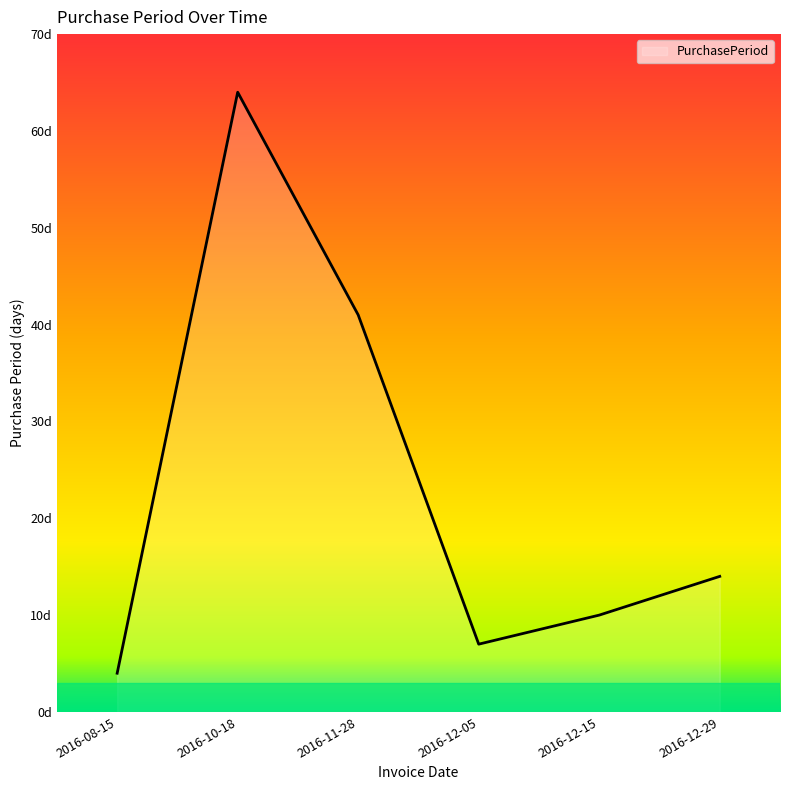

Is this an area chart (filled region under the line)?

Yes